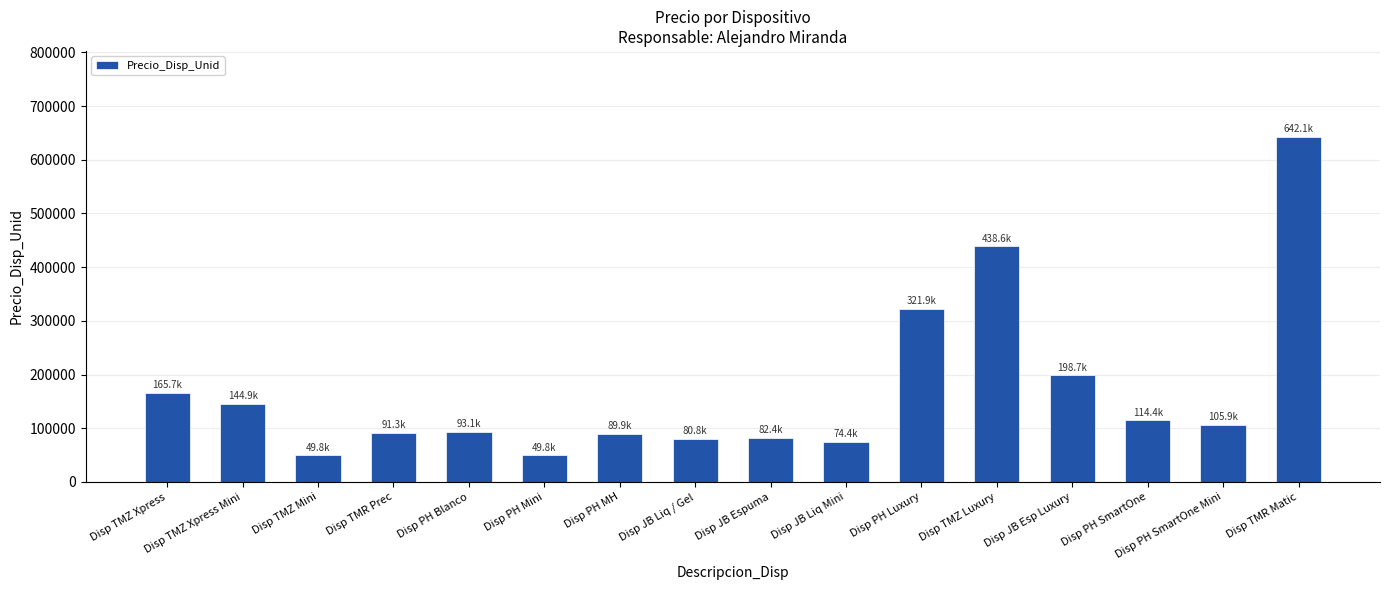

Is it true that the value at Disp JB Liq Mini is 29771?

False